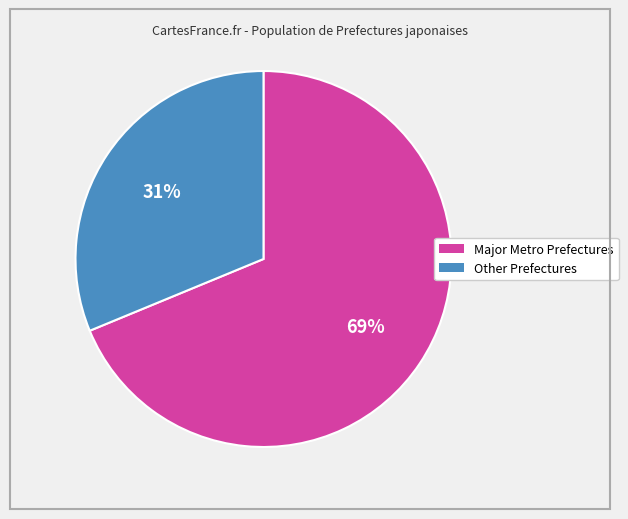

Is there a majority slice in this chart?

Yes